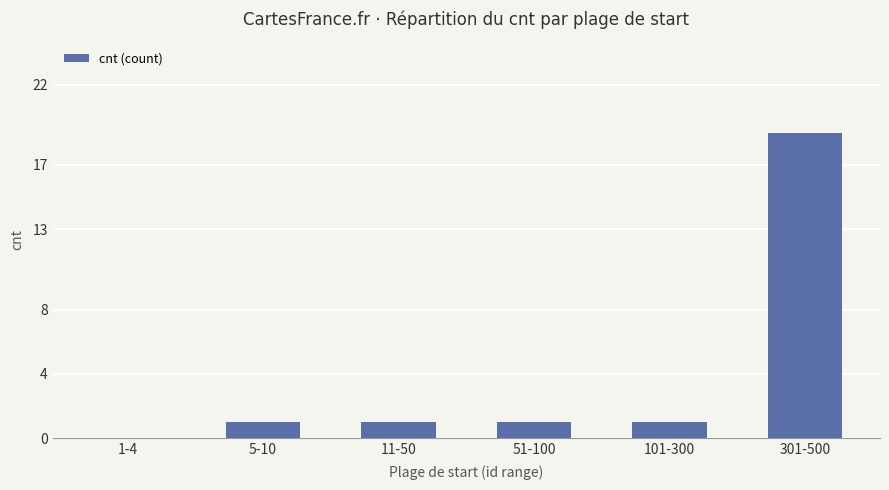

What is the sum of all values?

23